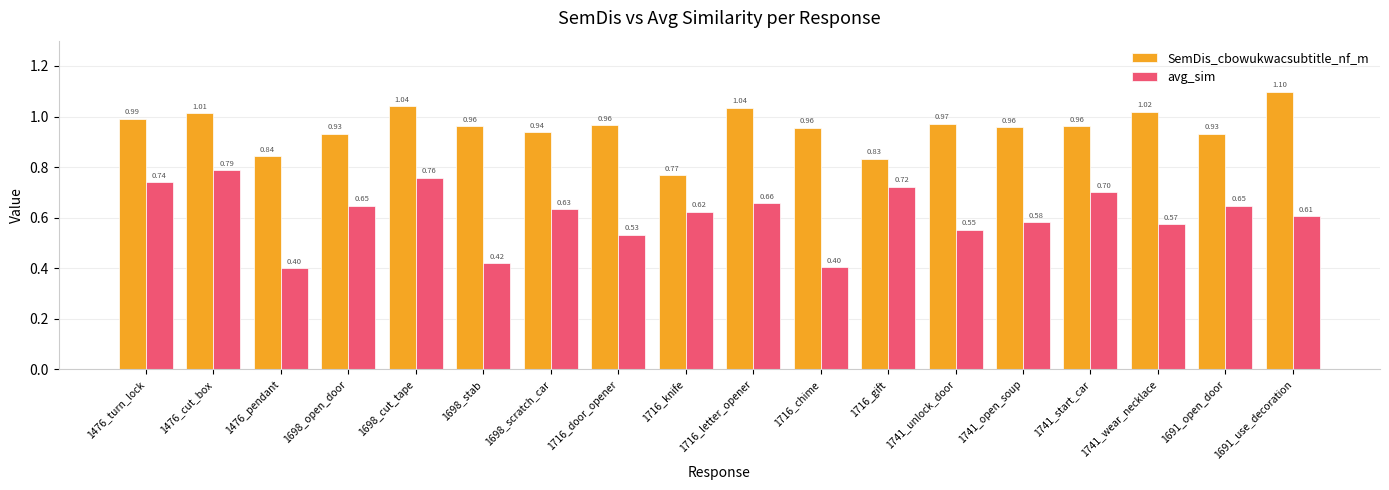

What is the sum of all SemDis_cbowukwacsubtitle_nf_m values?

17.2